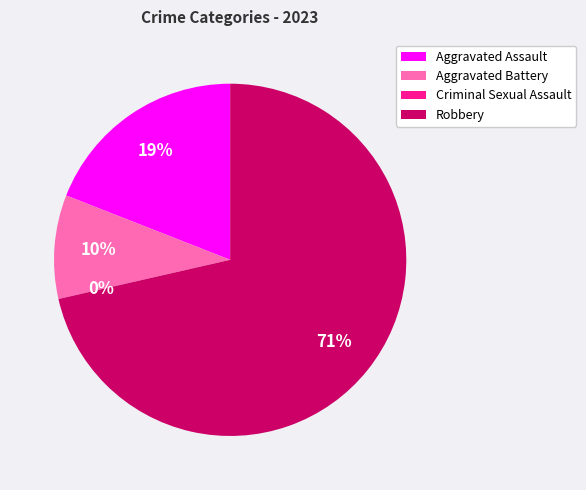

Is there any slice that represents more than half of the pie?

Yes